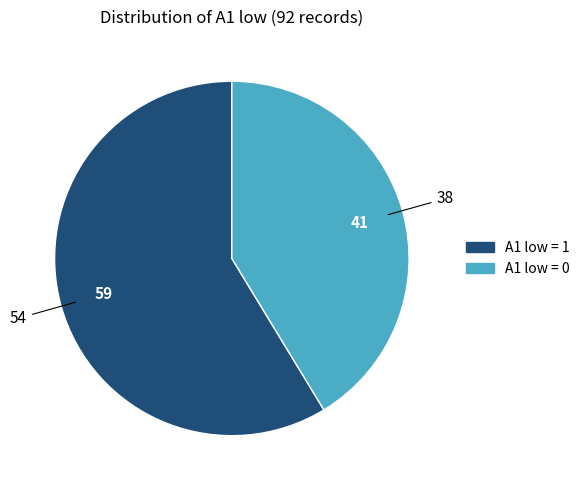

How many segments does this pie chart have?

2